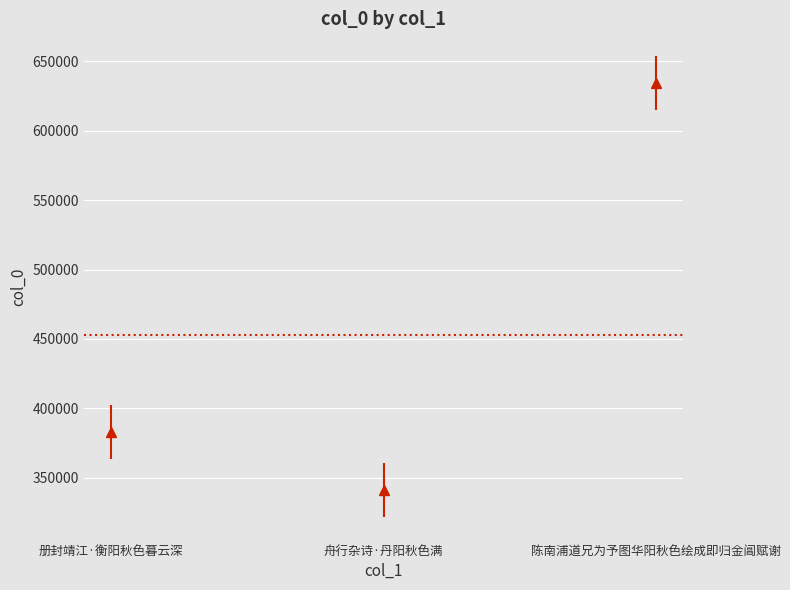

What position from the right is 舟行杂诗·丹阳秋色满?

2